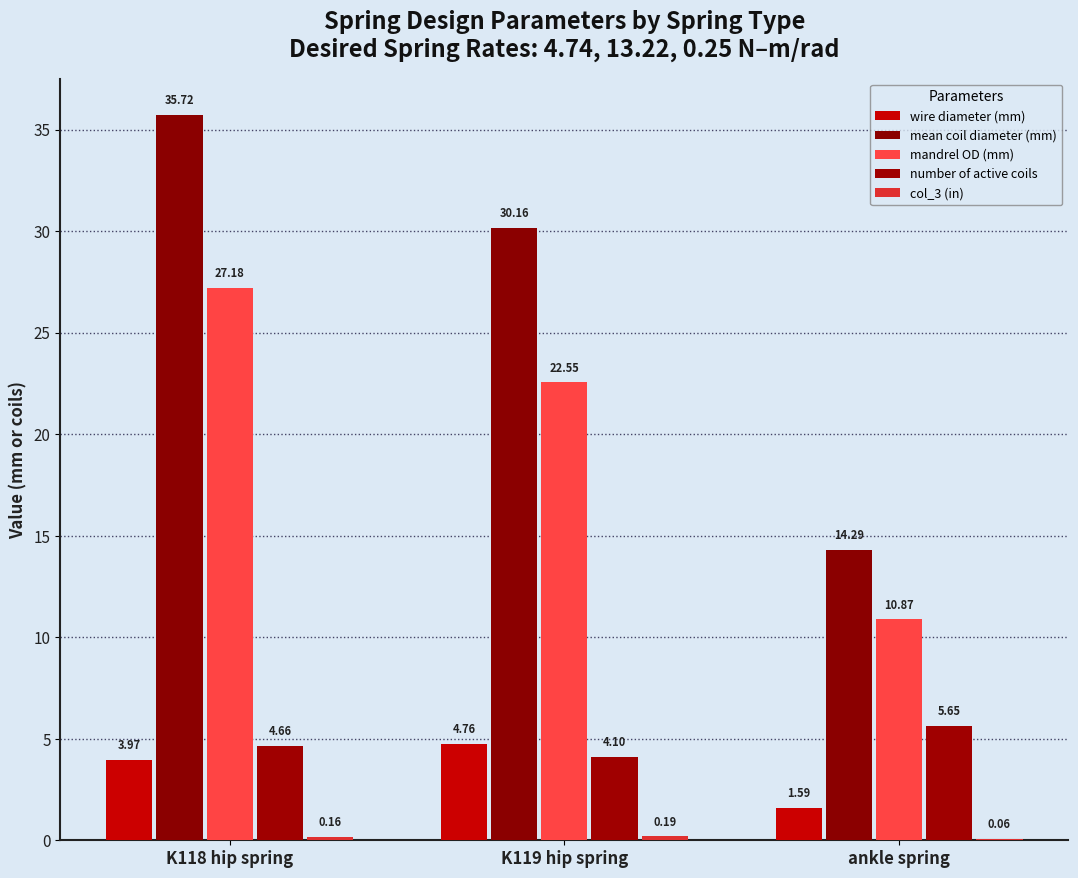

What is the value of the number of active coils bar at the 3rd from the left?

5.7